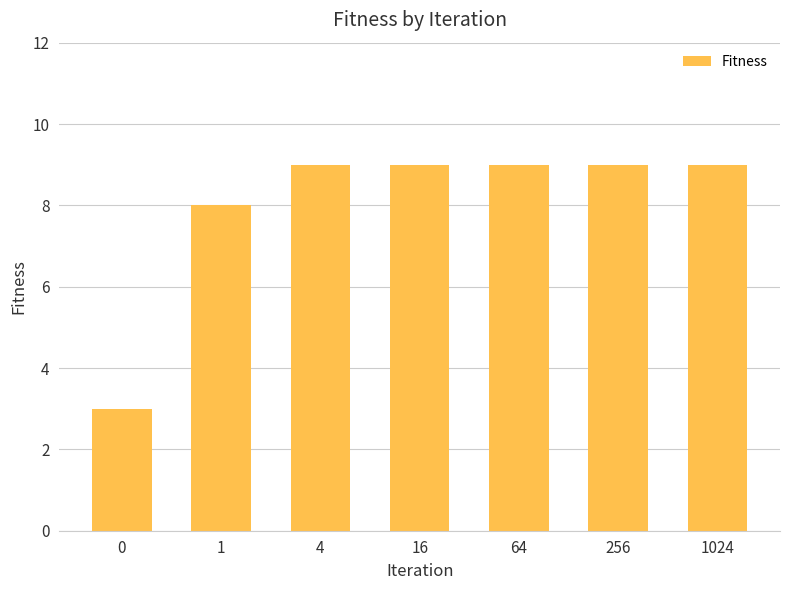

What is the change in value from 1 to 256?

+1